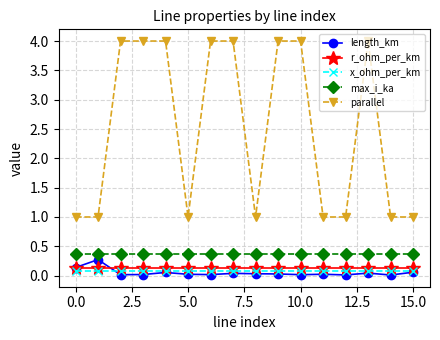

What is the value of the parallel point at the 16th from the left?

1.0